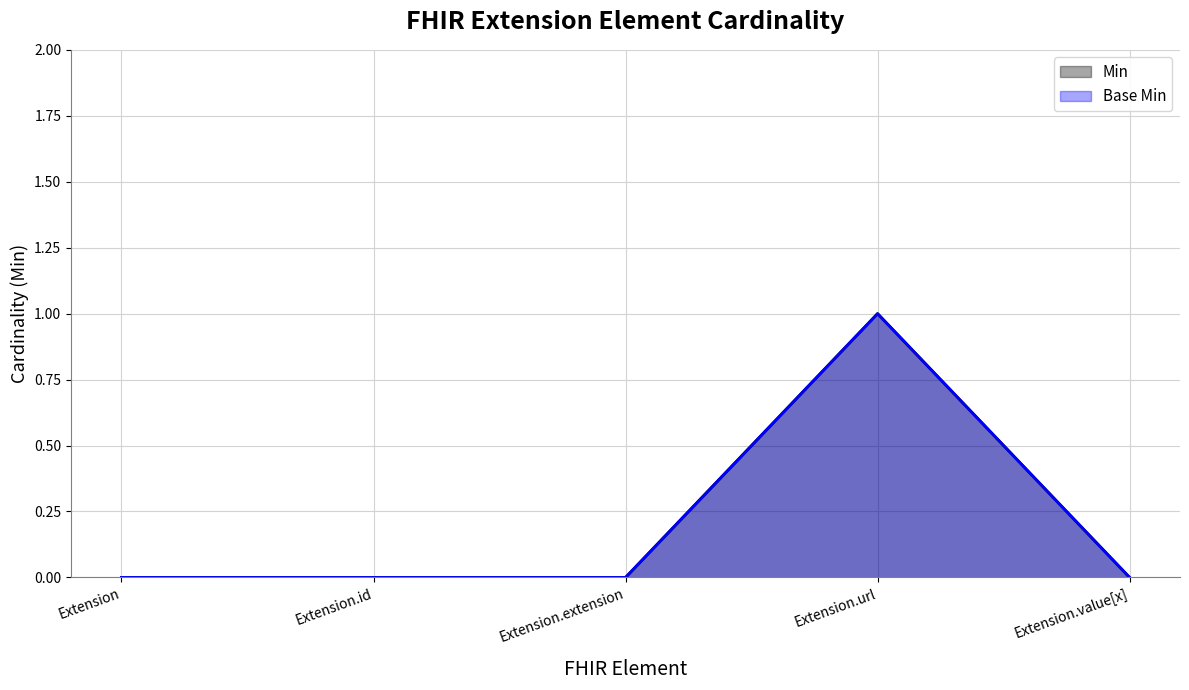

True or false: Base Min has a value of 1 at Extension.

False